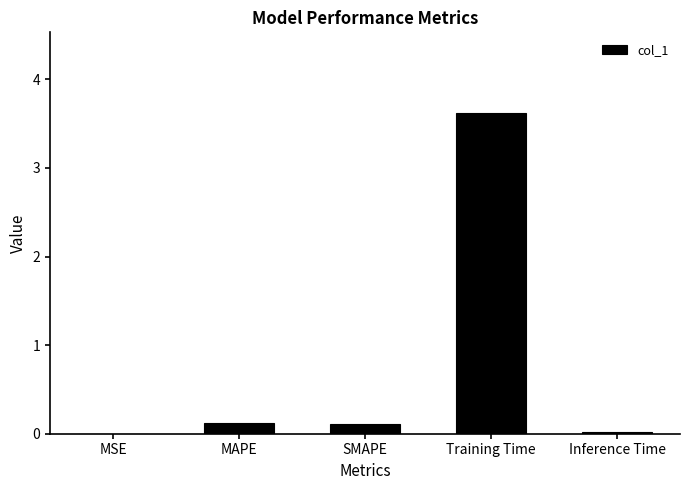

What is the sum of all values?

3.9